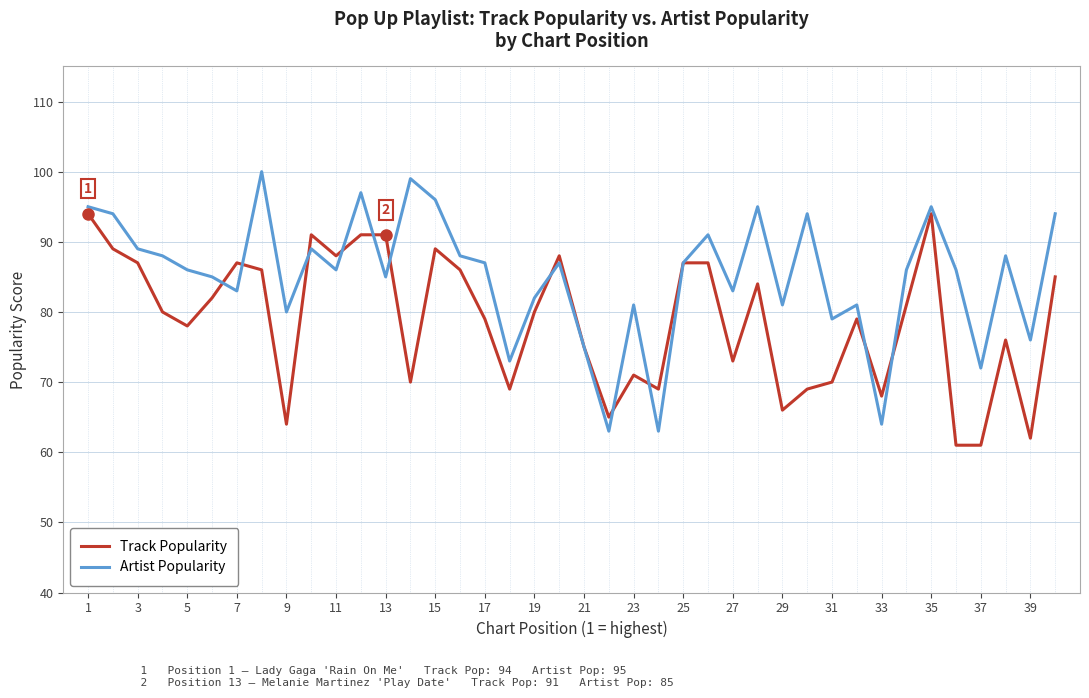

List the series in order of their peak value, highest first.

Artist Popularity, Track Popularity